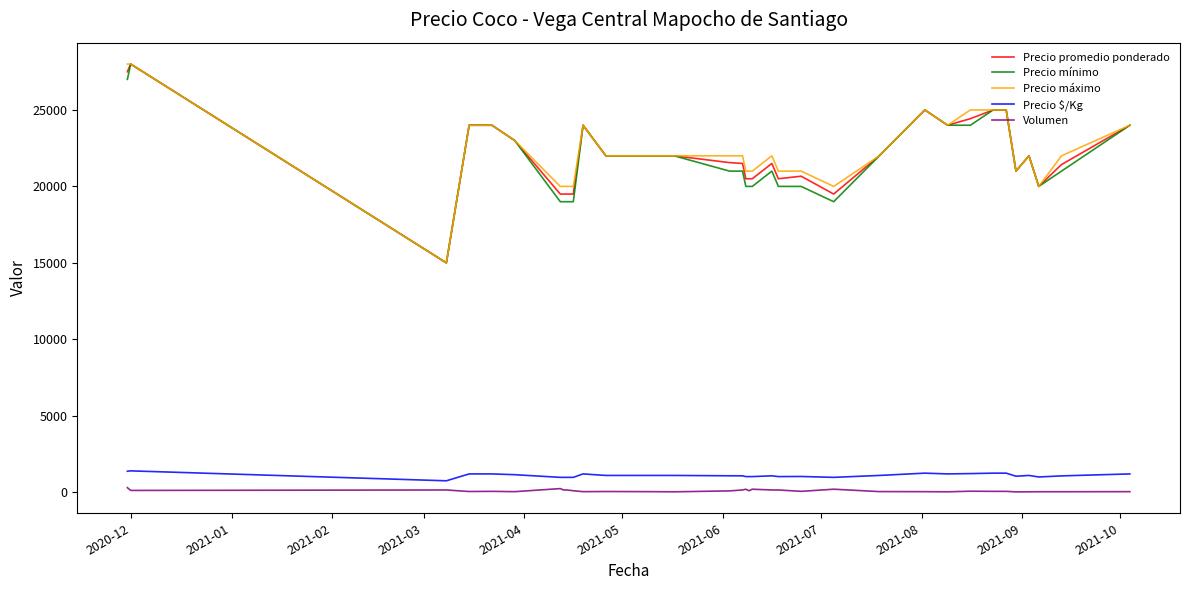

True or false: Precio máximo and Precio $/Kg cross at least once.

False